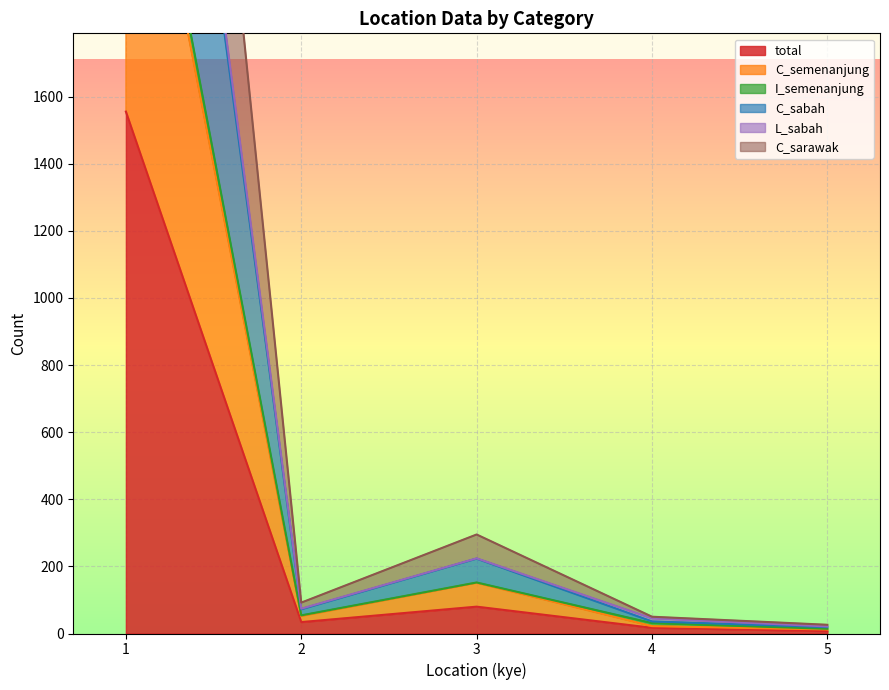

The value of total at 1 is 2173. True or false?

False